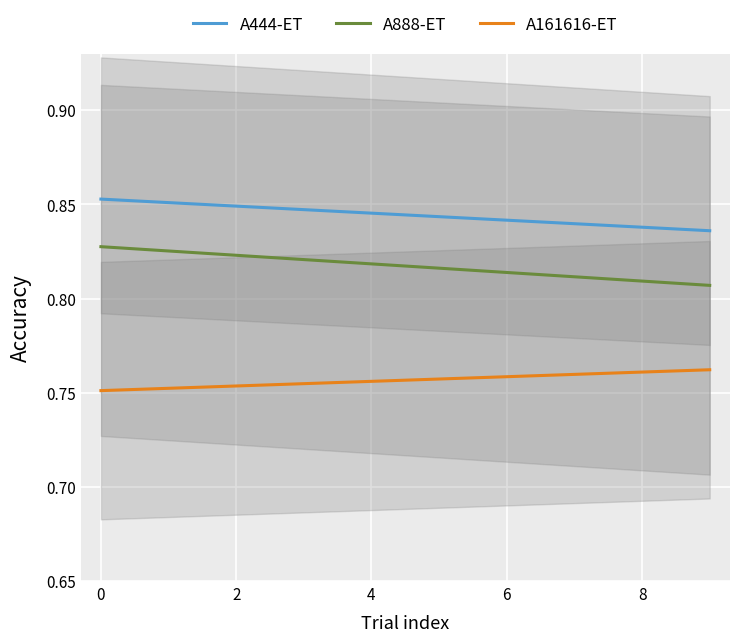

True or false: A161616-ET and A444-ET intersect in this chart.

False